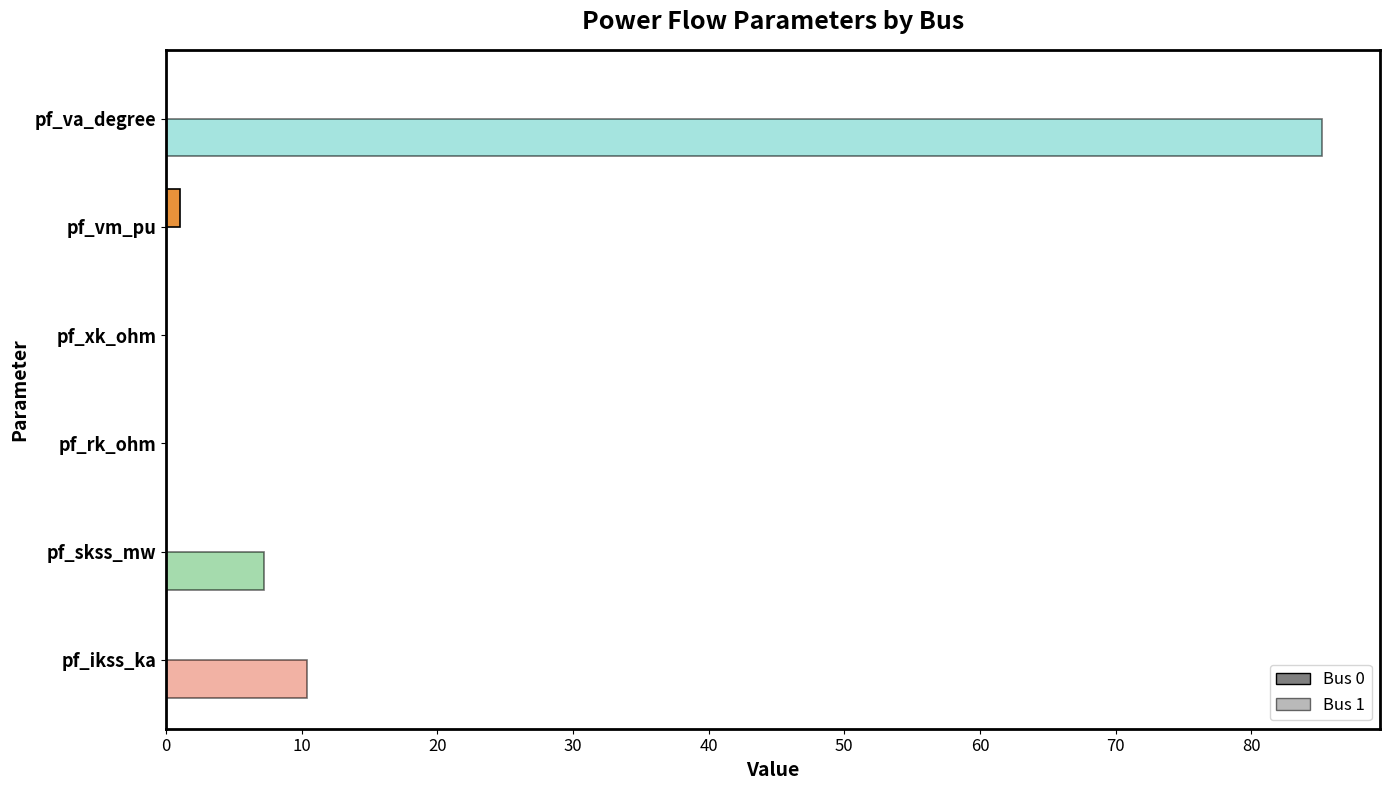

Count the number of categories in the chart.

6